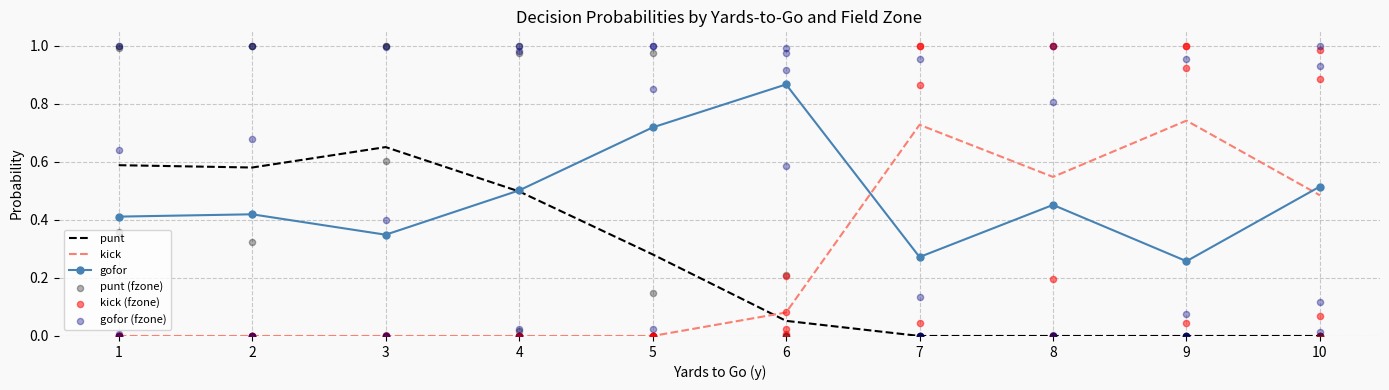

At how many categories does at least one series exceed 0?

40